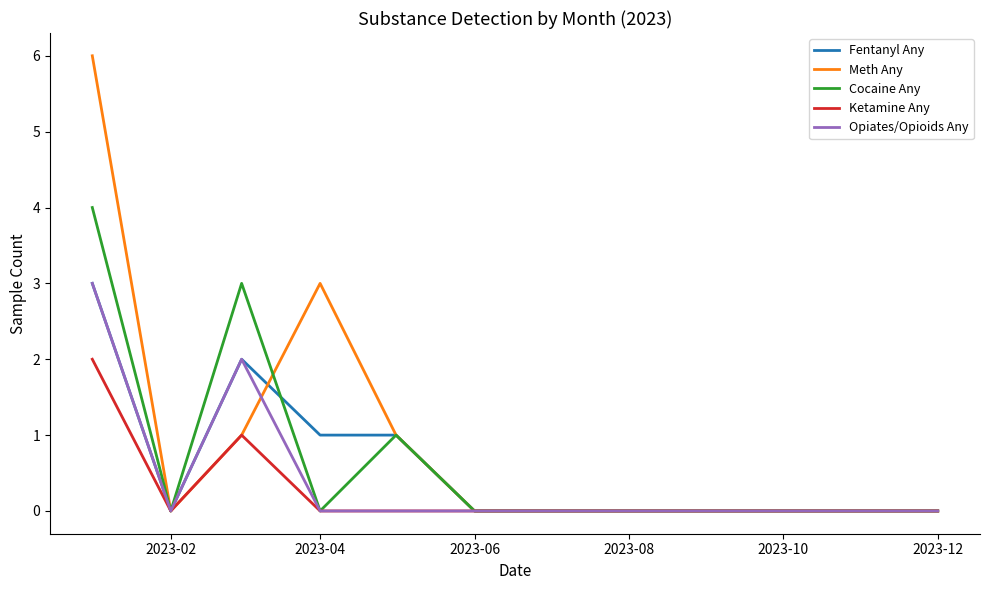

Which series has the widest spread of values?

Meth Any